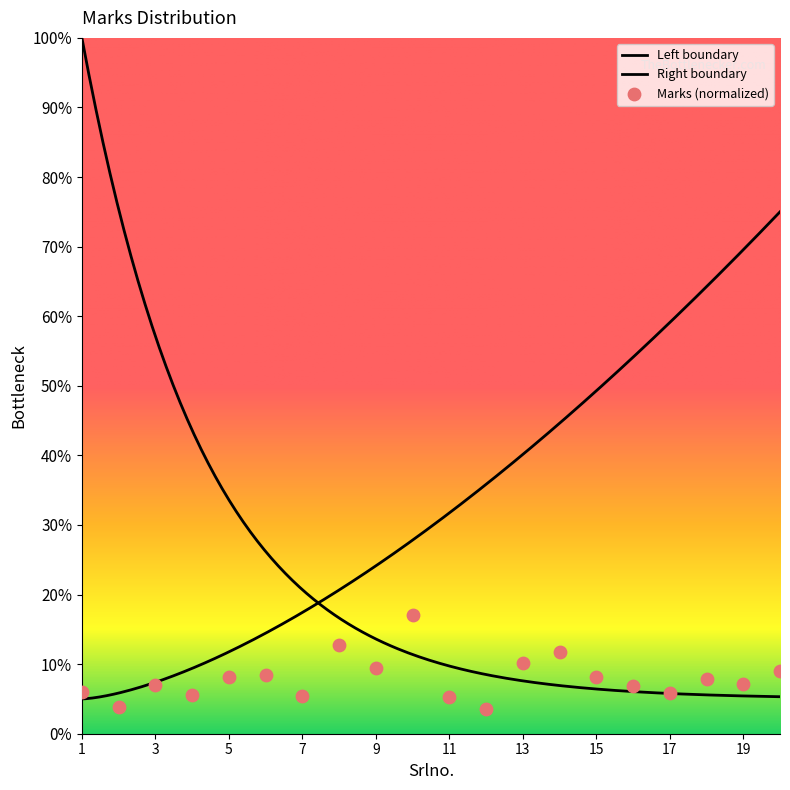

Between 7 and 16, which is larger?

16